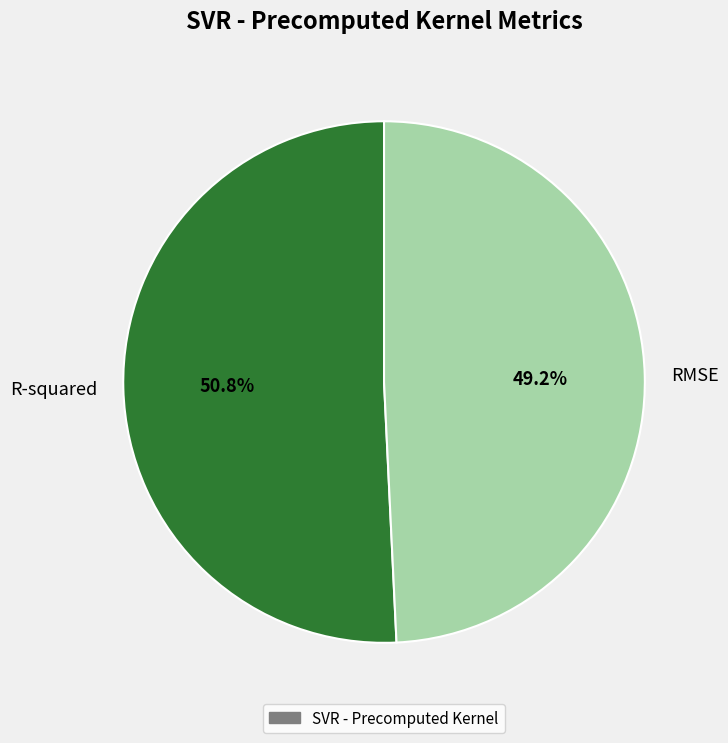

Which category has the biggest portion of the pie?

R-squared